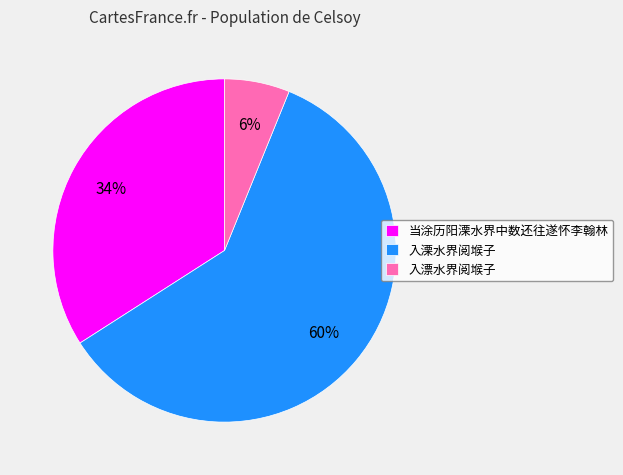

The 当涂历阳溧水界中数还往遂怀李翰林 slice represents 49% of the pie. True or false?

False